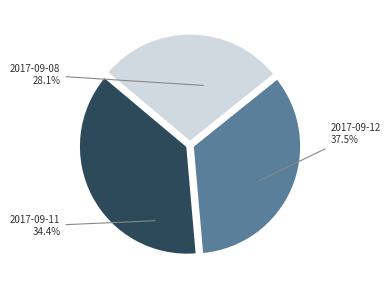

Does 2017-09-12 account for over 50% of the chart?

No